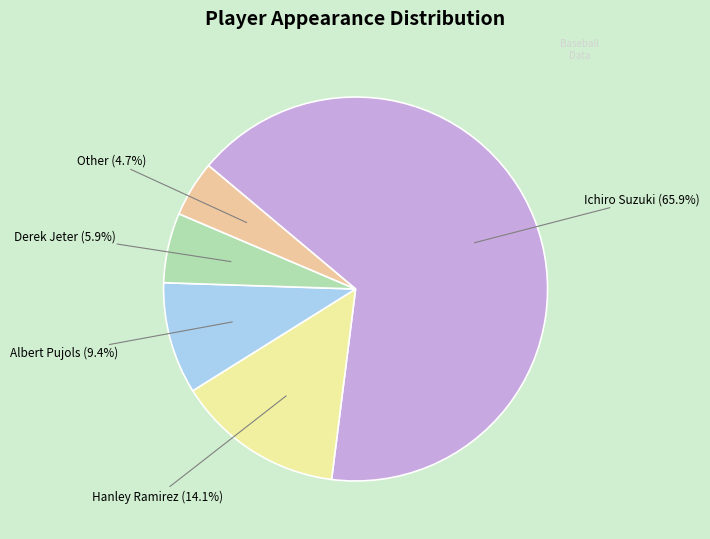

What portion of the pie excludes Ichiro Suzuki?

34.1%